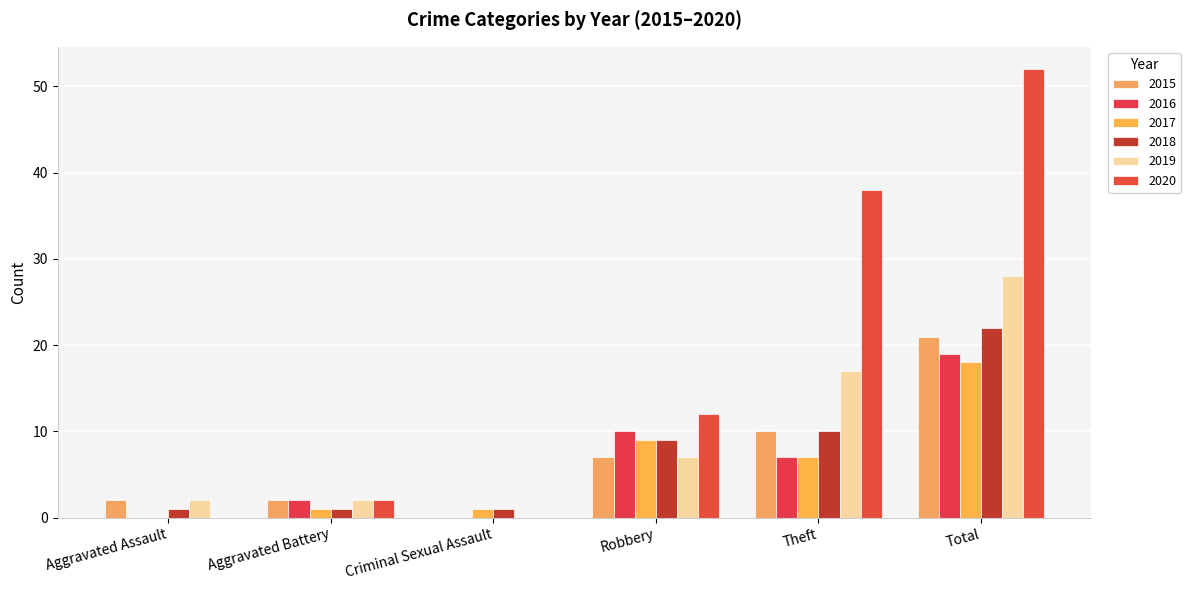

Are the bars grouped side by side (vs. stacked)?

Yes